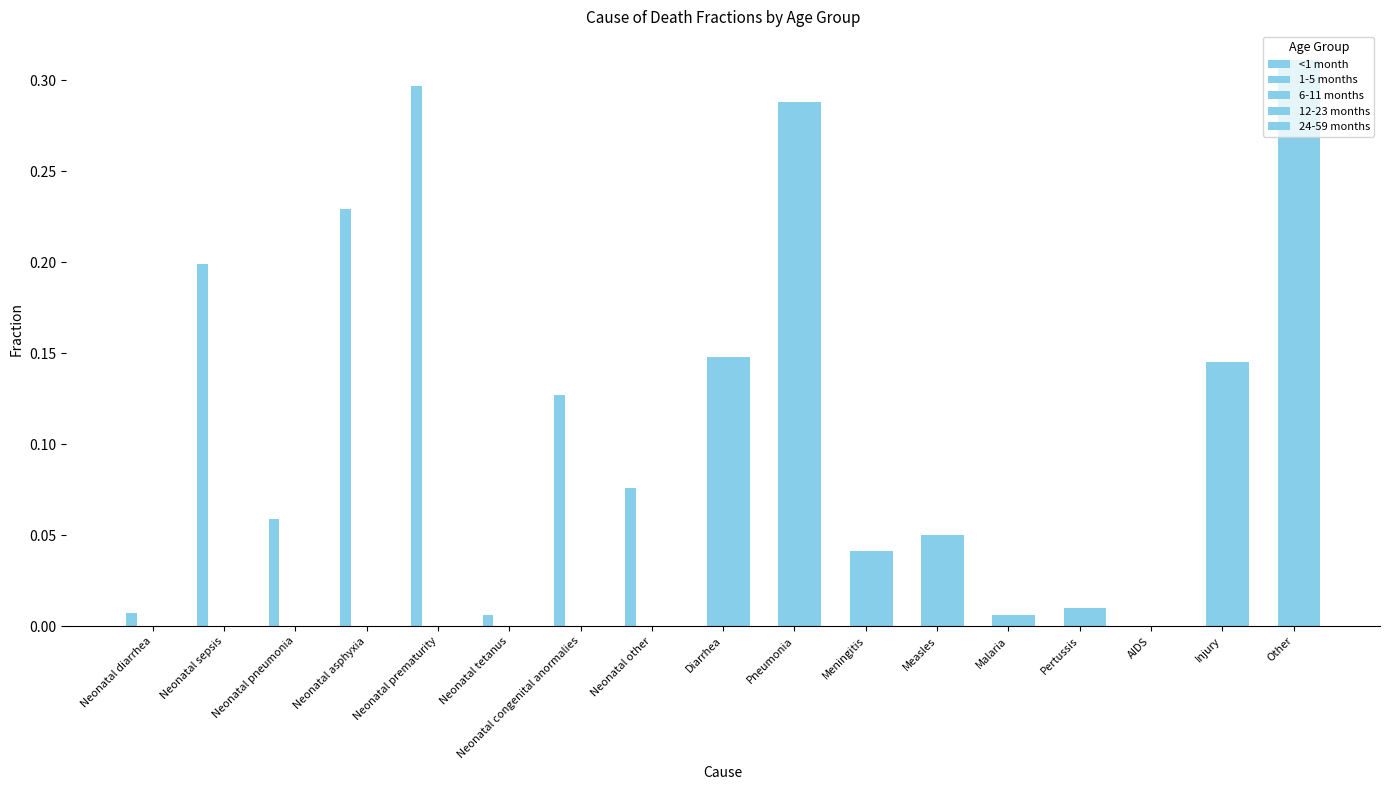

What position from the left is Neonatal sepsis?

2